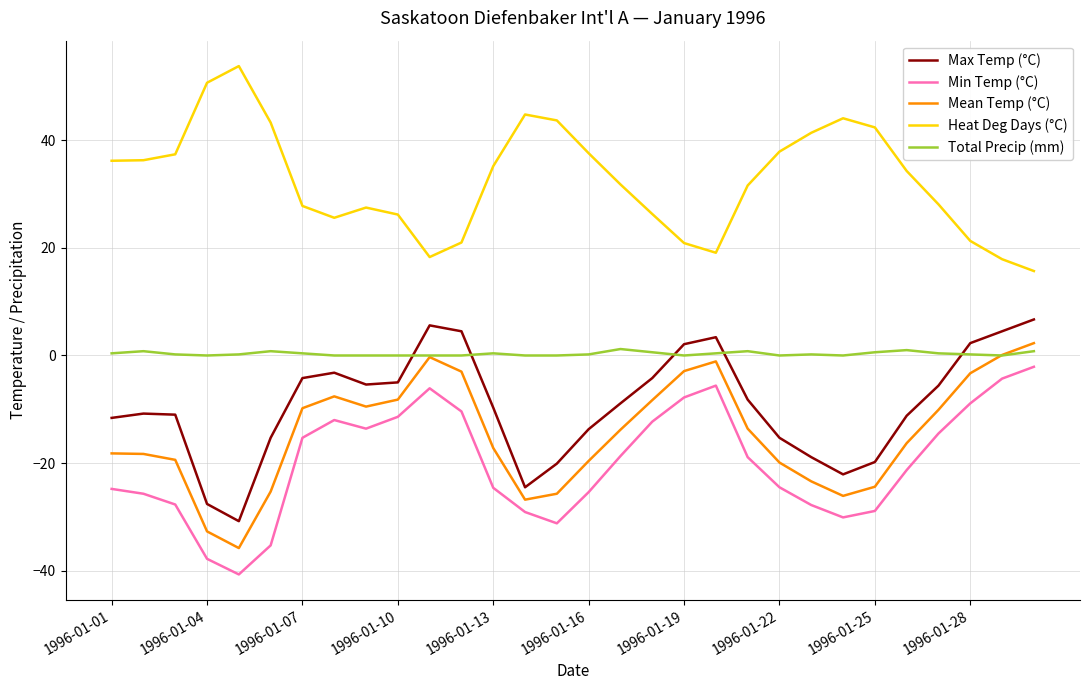

List the series in order of their peak value, highest first.

Heat Deg Days (°C), Max Temp (°C), Mean Temp (°C), Total Precip (mm), Min Temp (°C)